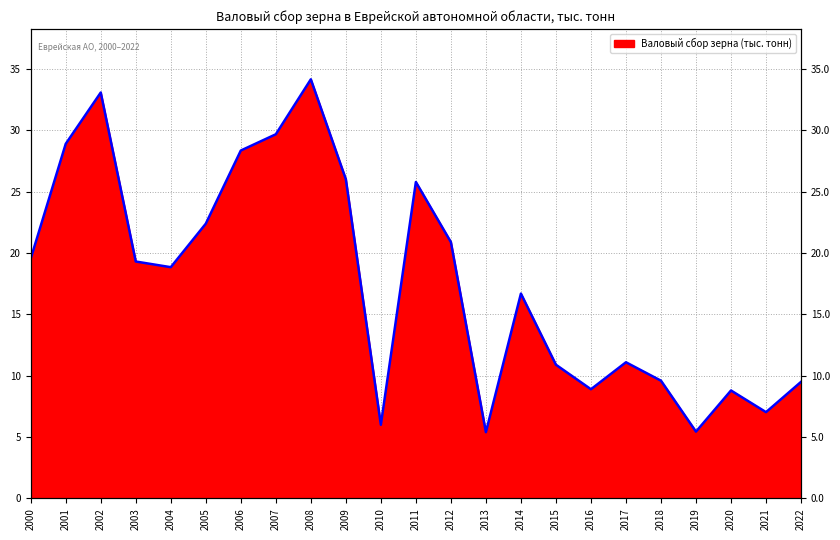

What is the difference between the values at 2000 and 2019?

14.1